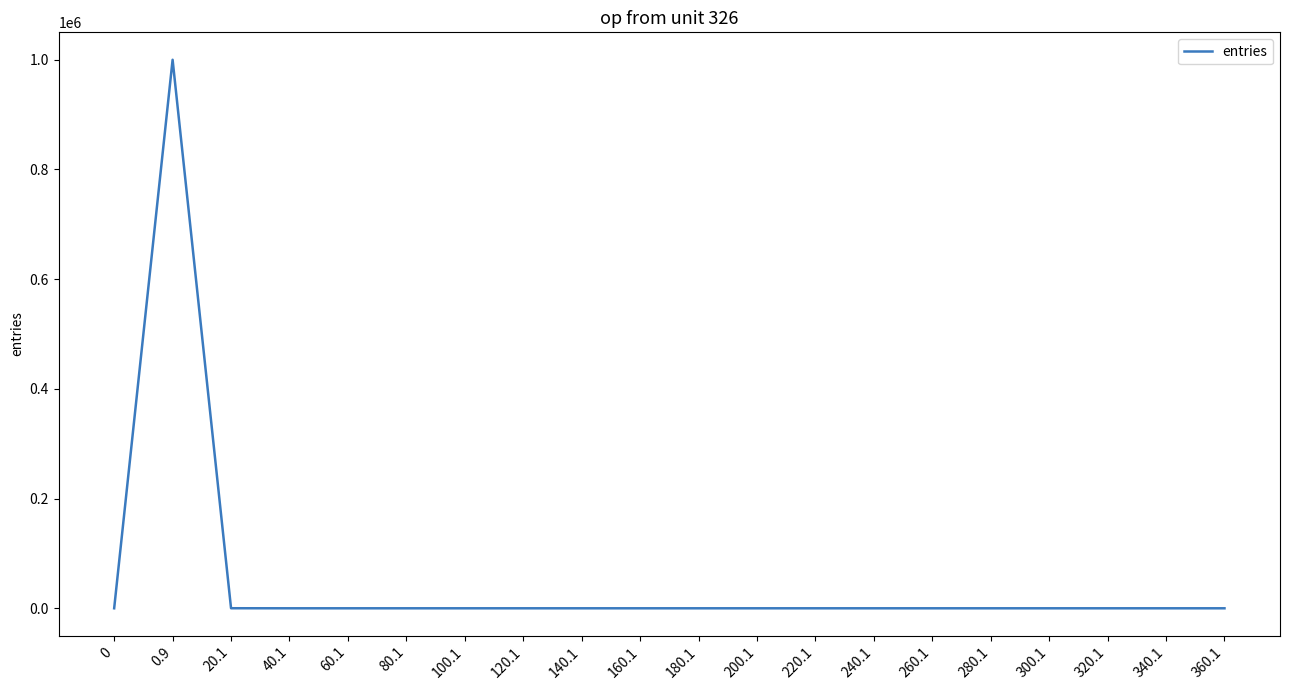

Between 0.9 and 260.1, which is larger?

0.9